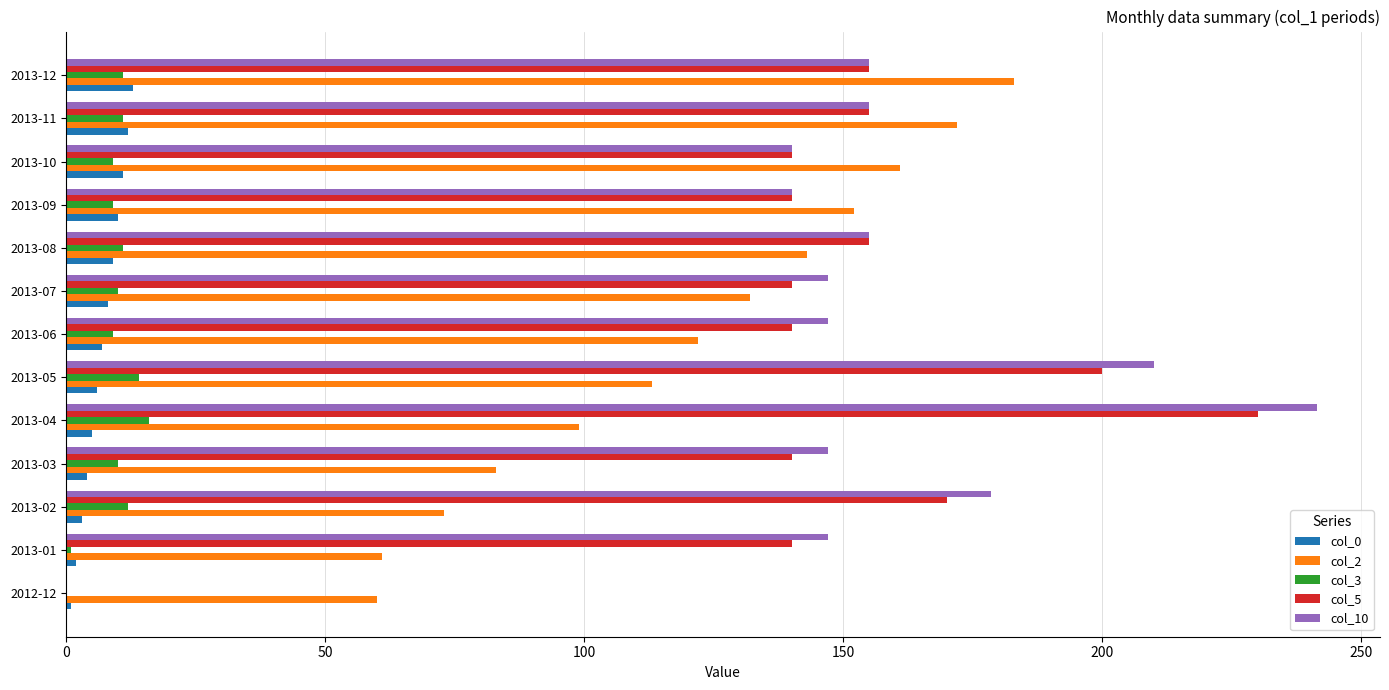

How many values in col_5 are above zero?

12